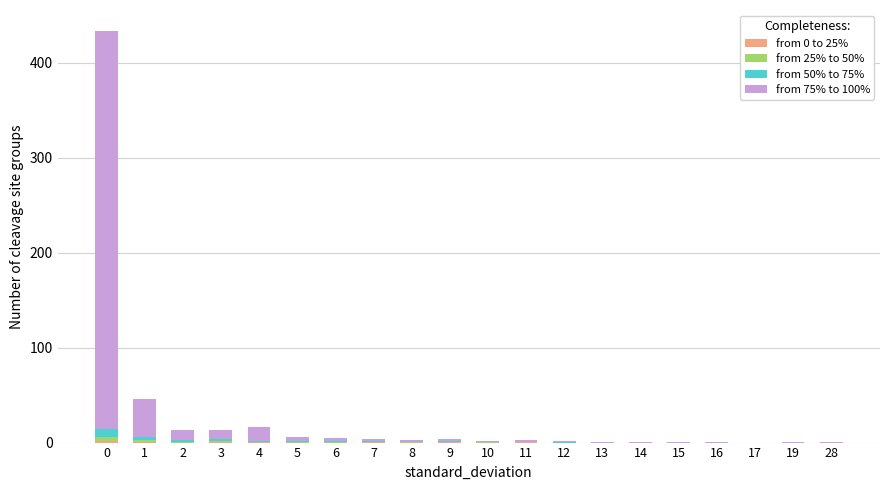

How many categories are shown in the chart?

20